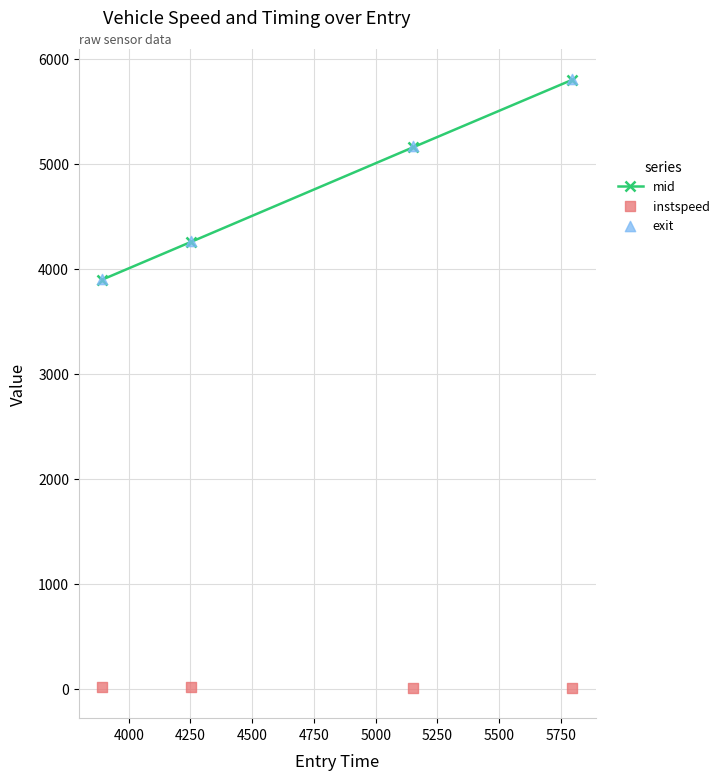

Which series has the widest spread of Y values?

exit